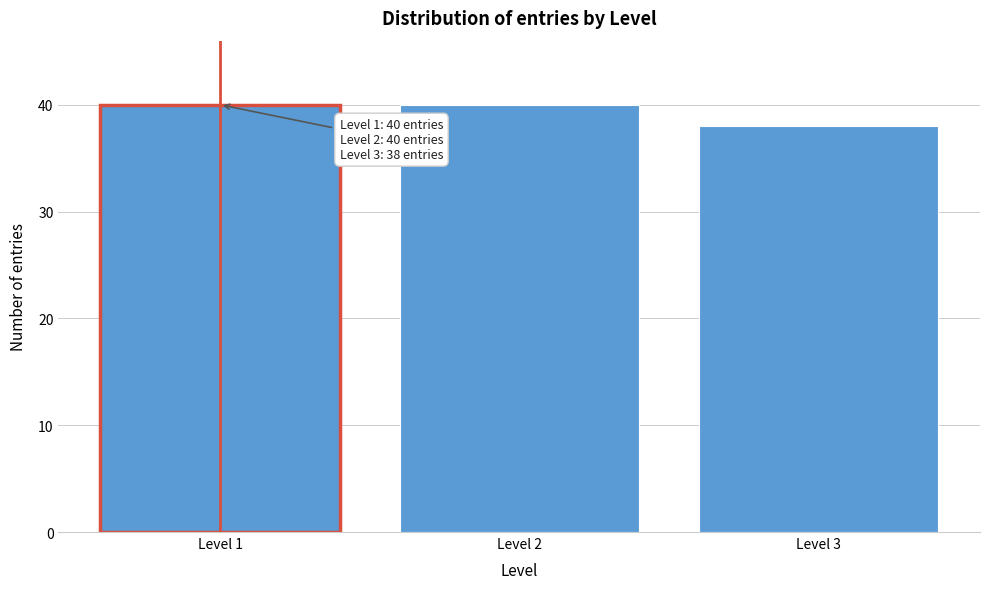

Reading left to right, what are all the values shown in this chart?

Level 1=40	Level 2=40	Level 3=38